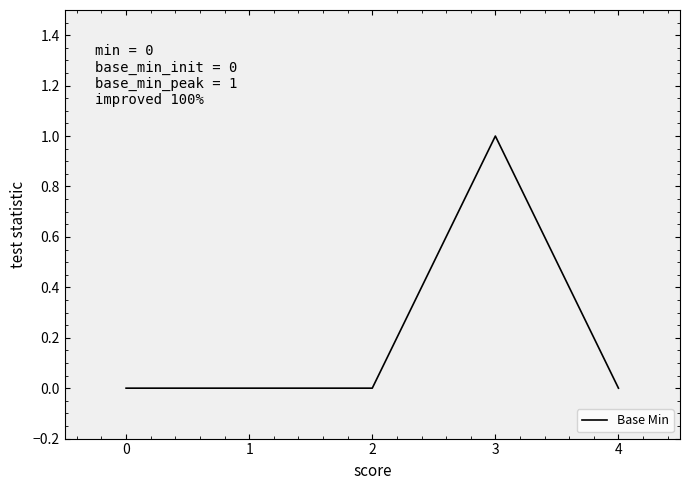

Which has a higher value, 2 or 3?

3